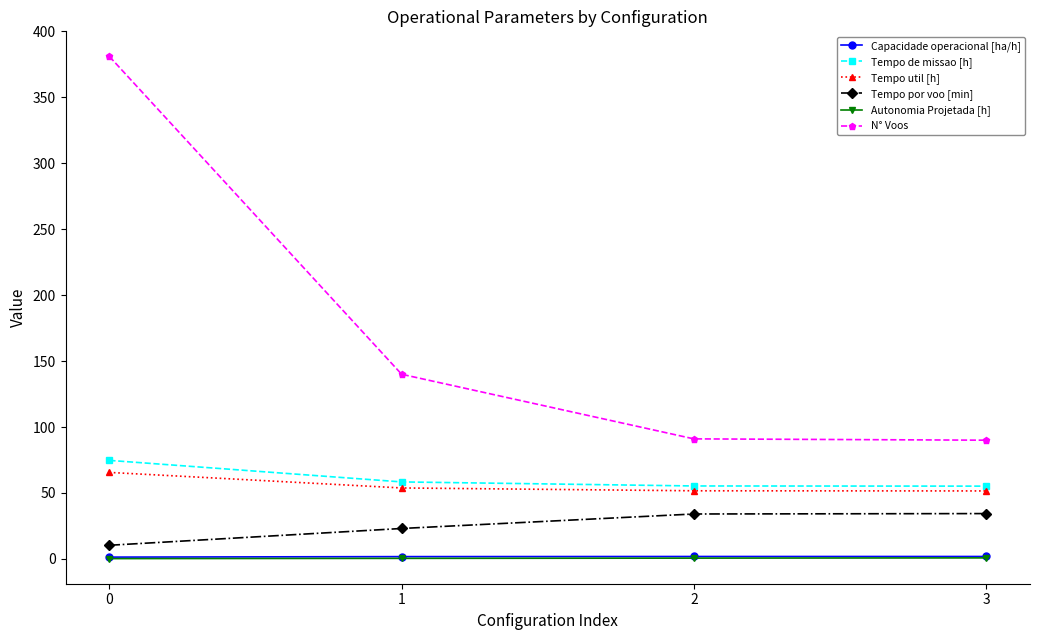

What is the difference between the maximum and second lowest values in the Tempo de missao [h] series?

19.4